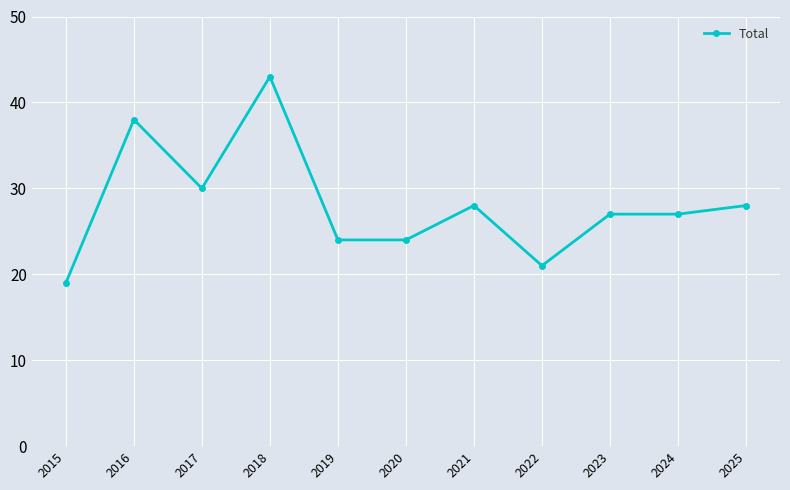

The chart shows a value of 8 at 2017. True or false?

False